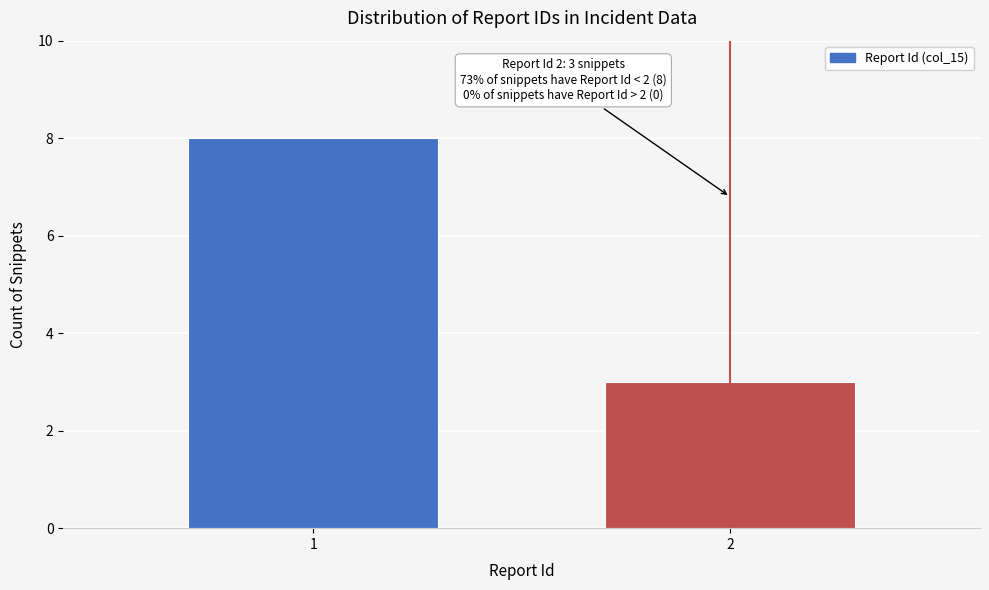

Reading left to right, what are all the values shown in this chart?

1=8	2=3